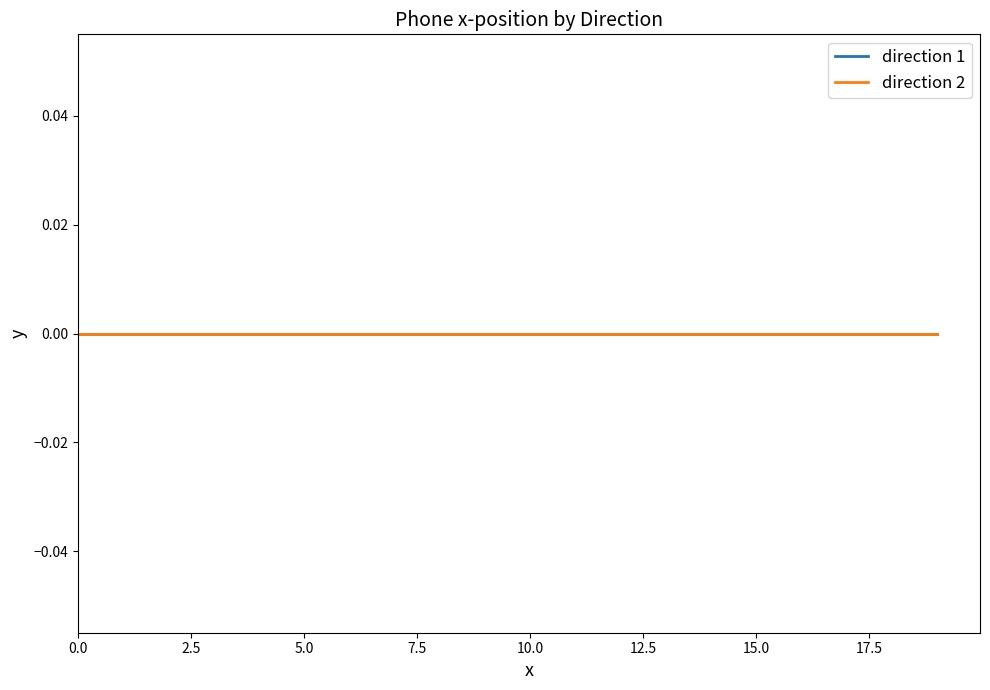

Rank the series at 6 from lowest to highest value.

direction 1, direction 2